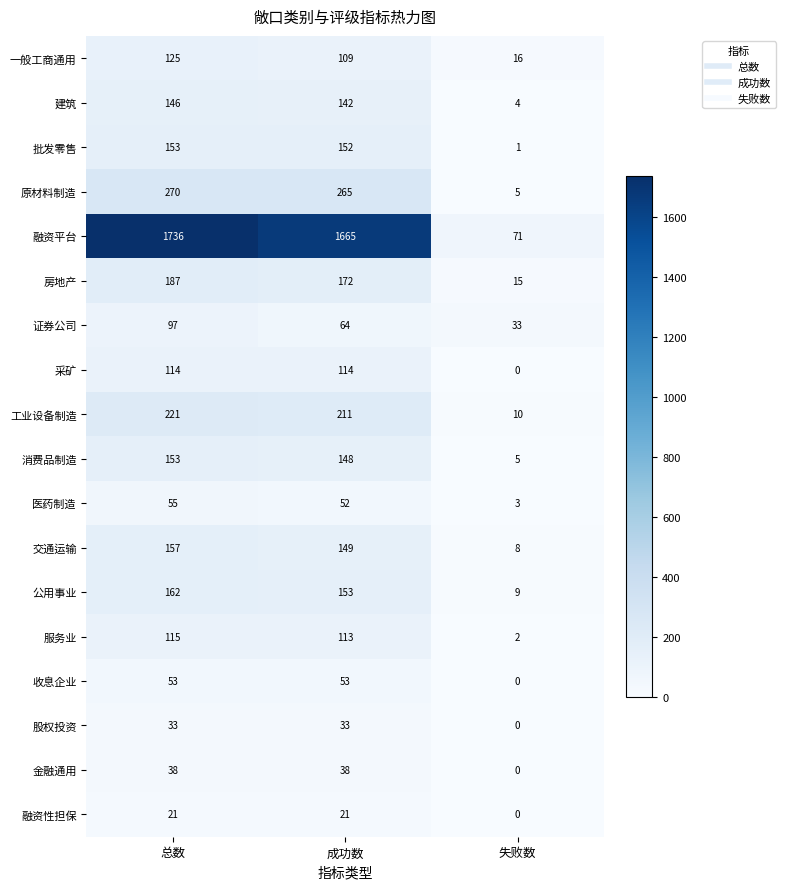

What is the difference between the highest and lowest values at 成功数?

1644